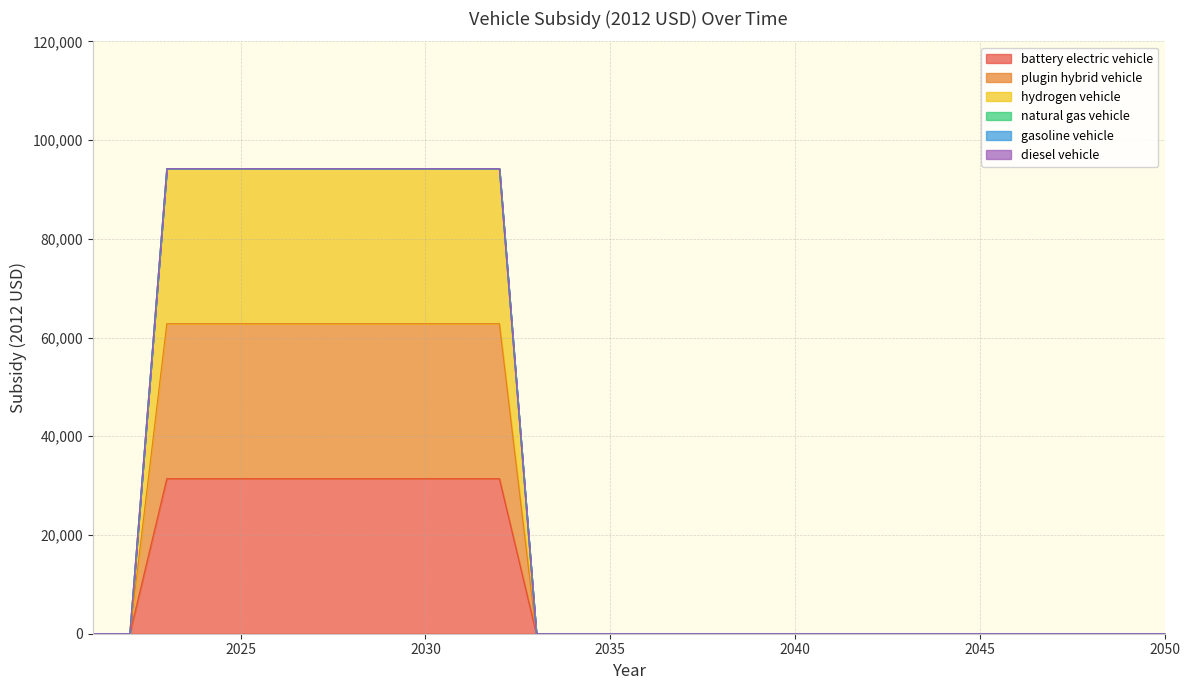

List the series in order of their peak value, highest first.

hydrogen vehicle, plugin hybrid vehicle, battery electric vehicle